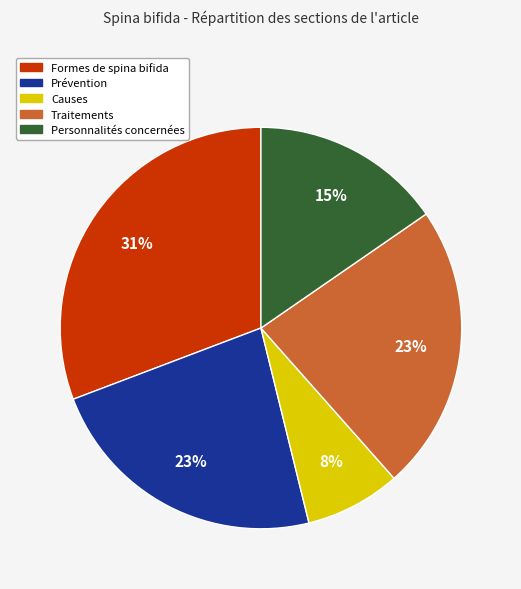

The Causes slice represents 8% of the pie. True or false?

True